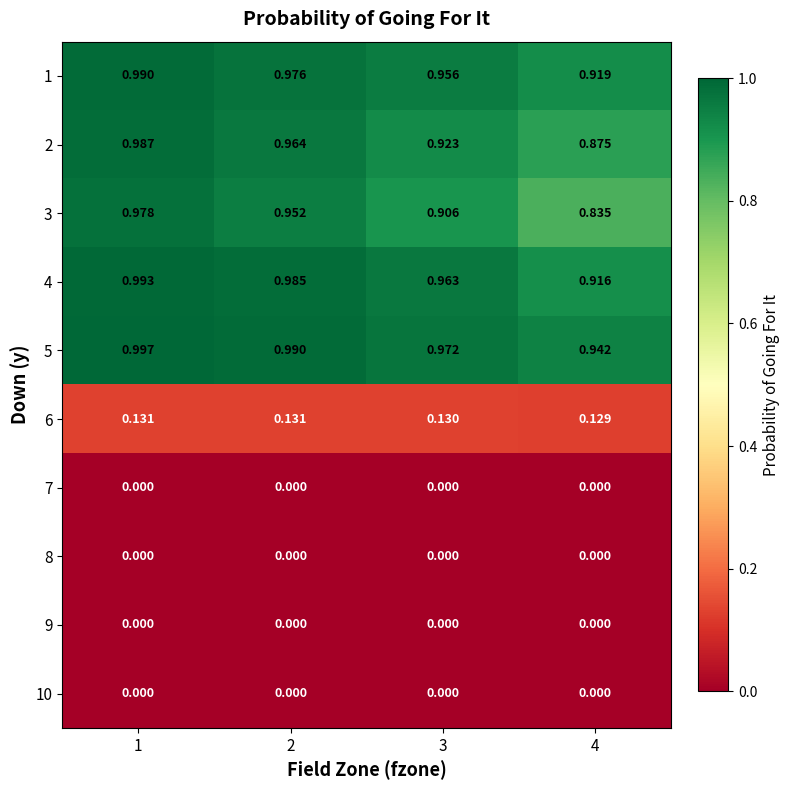

What is the total value across all series at 2?

5.0